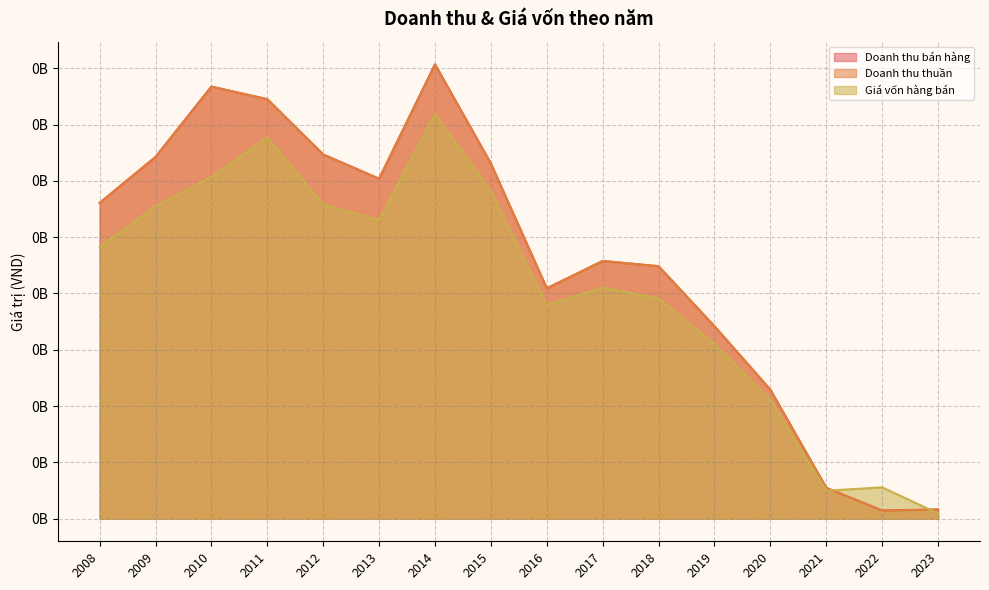

What is the total value across all series at 2008?

802193096